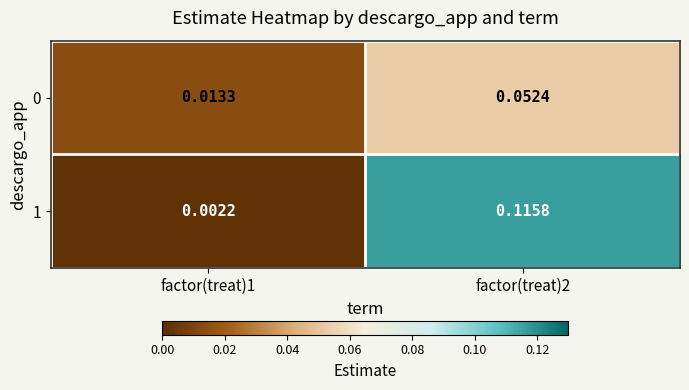

Is the value of 0 at factor(treat)1 greater than the value of 1 at factor(treat)1?

Yes